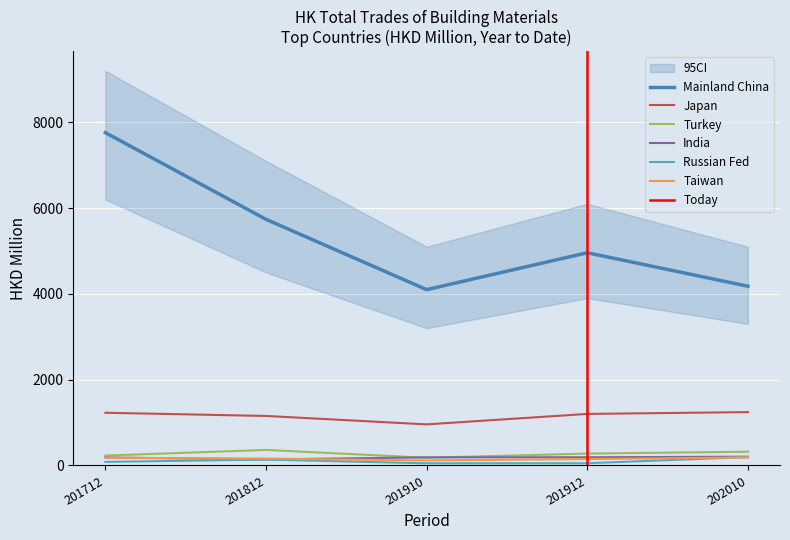

True or false: Russian Fed and Japan intersect in this chart.

False